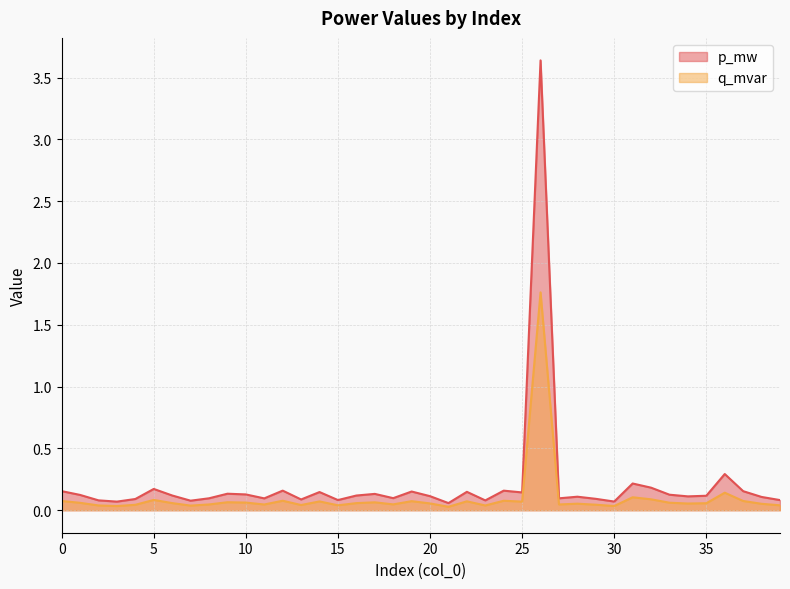

True or false: p_mw and q_mvar intersect in this chart.

False